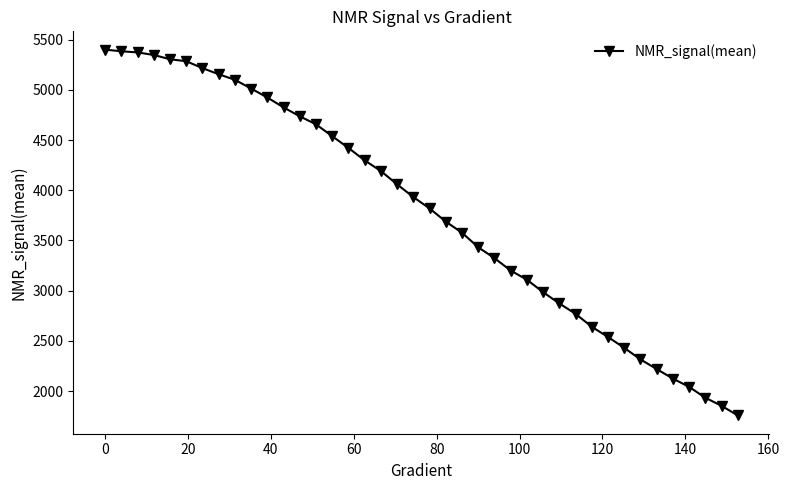

What is the value of the 31st point from the left?

2639.9